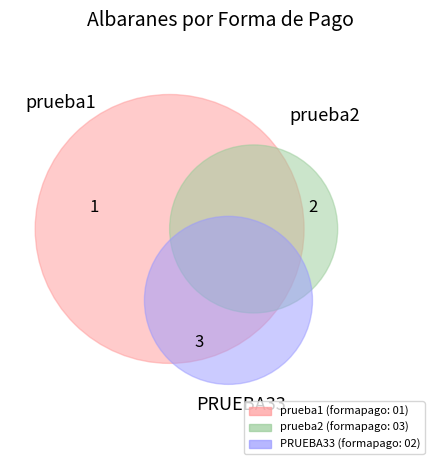

To the nearest percent, what is the average slice percentage?

33%